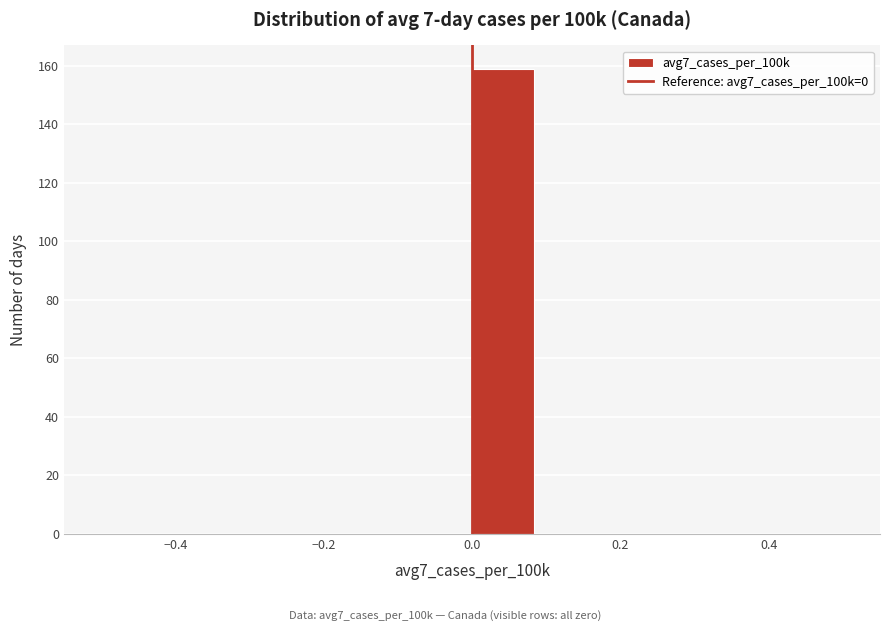

What is the height of the bar covering 0.00 to 0.08 on the x-axis? Neither the bar edges nor the heights are printed on the chart, so give them approximately, as read against the axes.

160